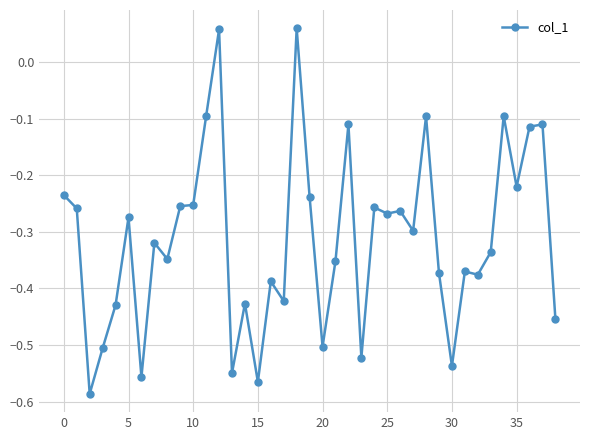

What is the difference between the maximum and minimum values?

0.6